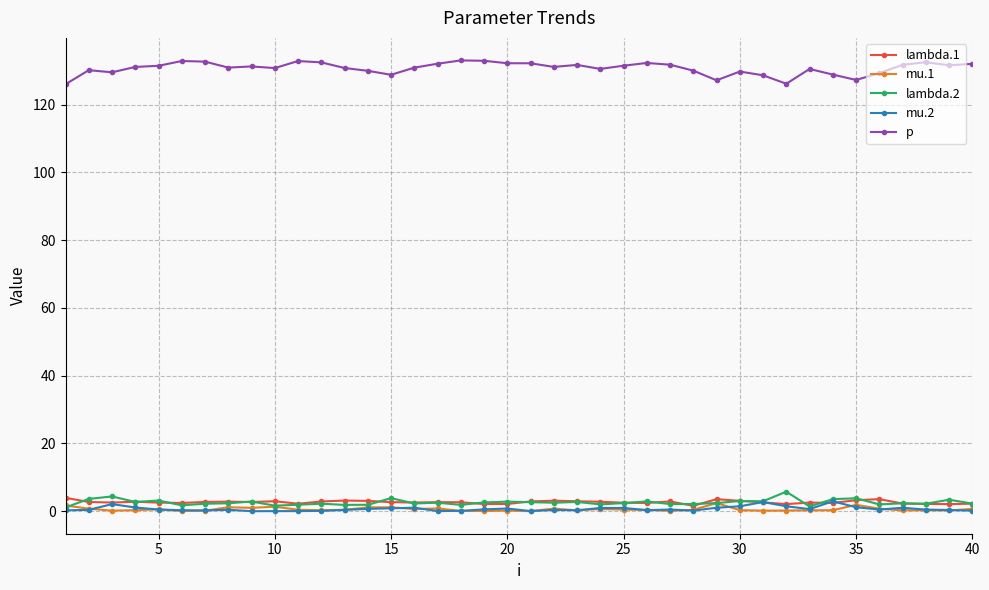

What is the highest value of the p series?

133.1